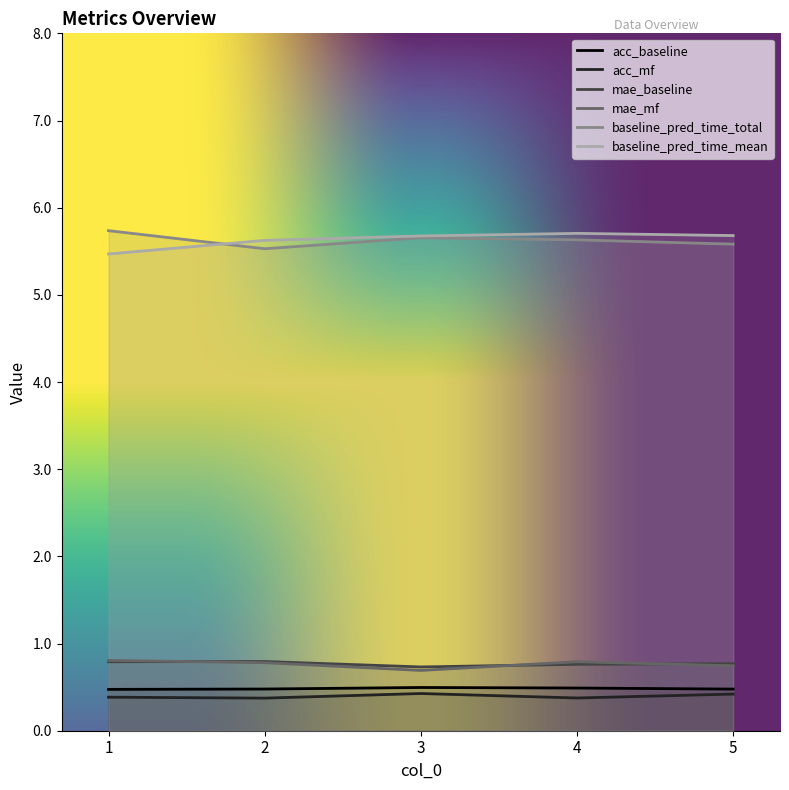

Which category has the highest value across all series?

1